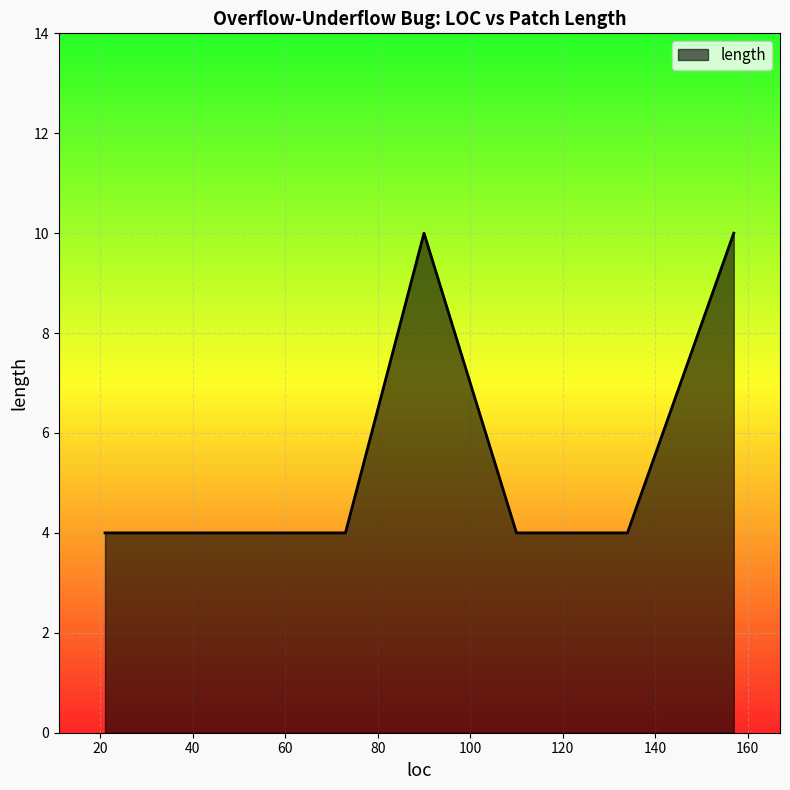

What is the change in value from 90 to 47?

-6